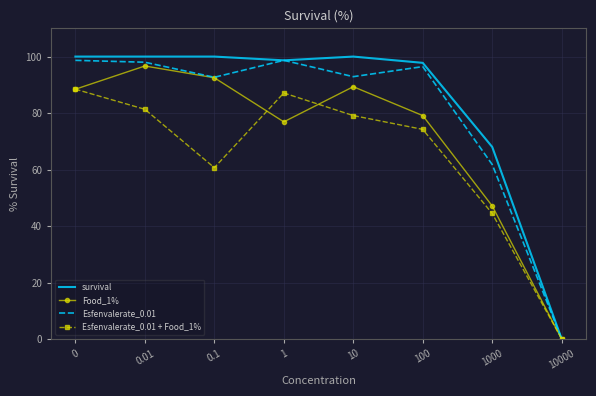

Rank the series by their average value, from lowest to highest.

Esfenvalerate_0.01 + Food_1%, Food_1%, Esfenvalerate_0.01, survival